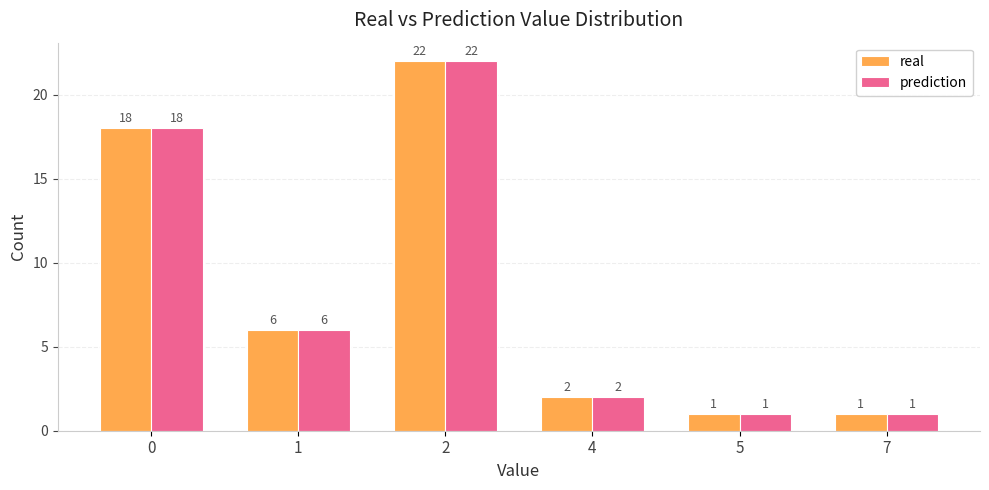

How many values in the prediction series are below 6?

3